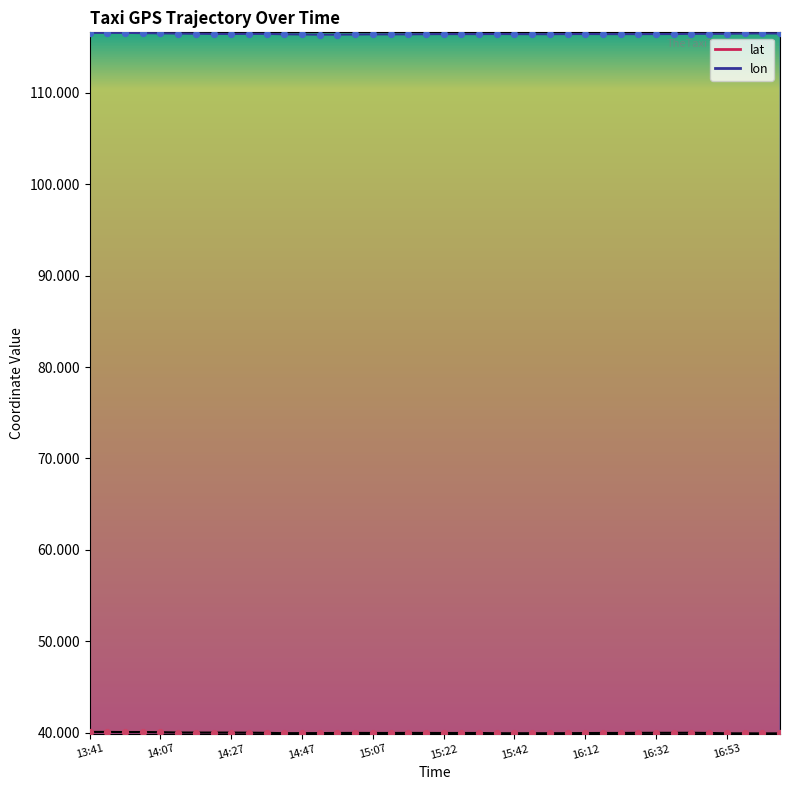

At how many categories does at least one series exceed 51?

40